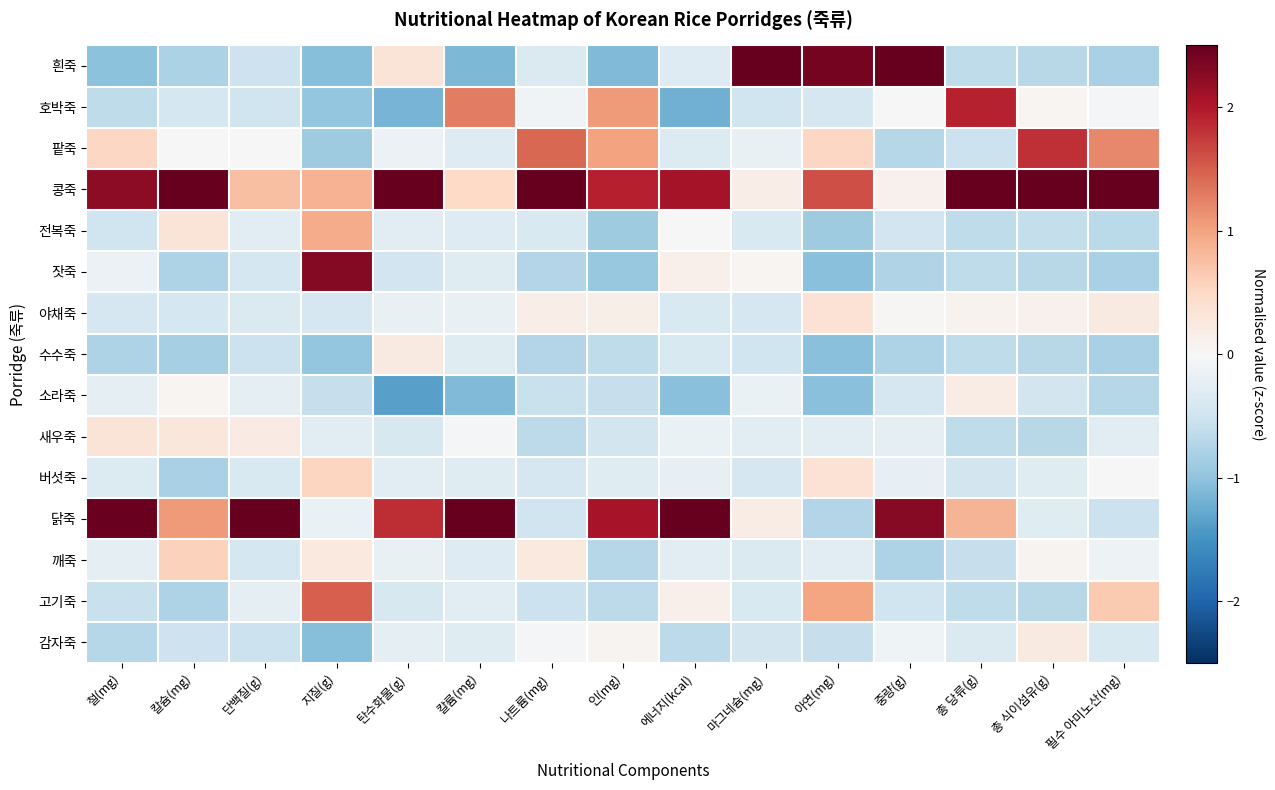

What is the maximum value shown in the chart?

3.6